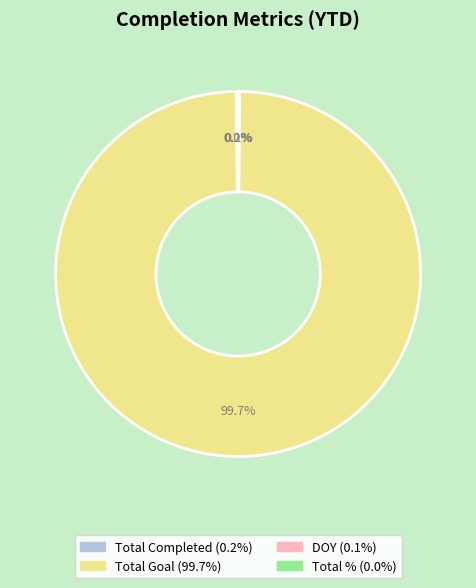

To the nearest percent, what is the difference between the largest and smallest slice percentages?

100%